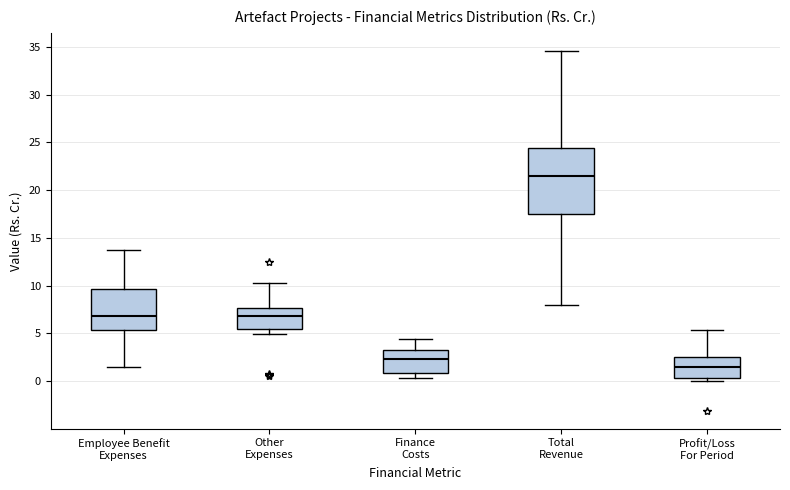

Which box is the tallest, from its lower edge to its upper edge?

Total Revenue